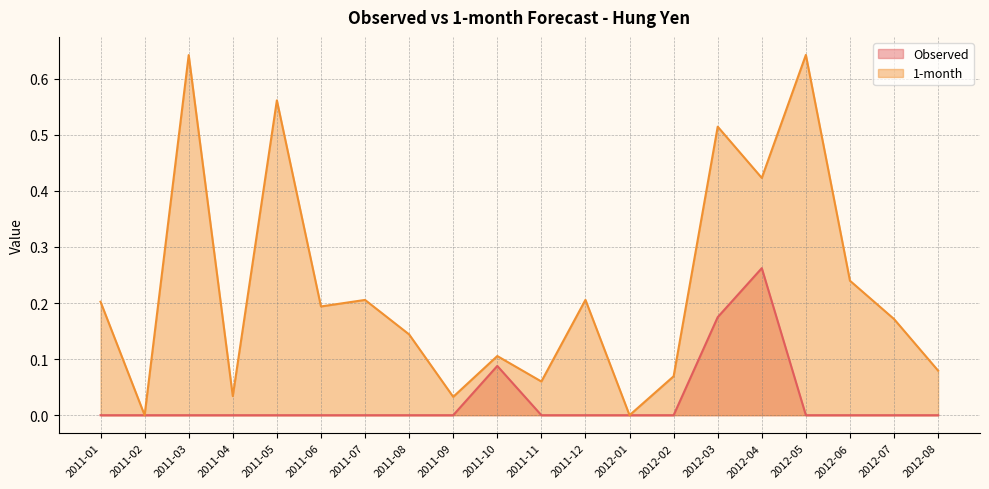

True or false: Observed has a value of 0.0 at 2011-03.

True